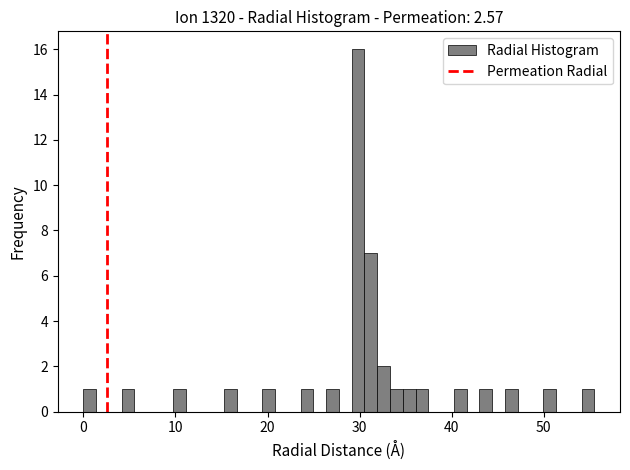

Read against the x-axis, roughly where is the centre of the tallest bar?

30